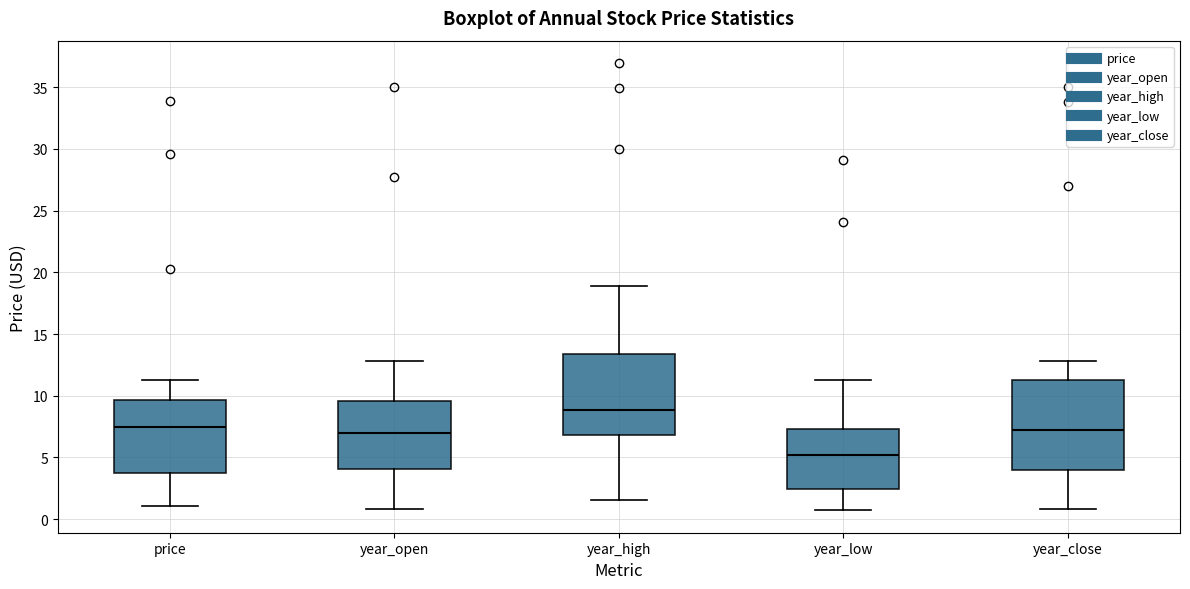

Reading left to right, read every box against the y-axis: the position of its median line, the range the box covers, and the ends of its whiskers. The values are not printed on the chart, so give them approximately, as read against the axis.

price: median 7.5, box 3.5 to 9.5, whiskers 1.0 to 11.5
year_open: median 7.0, box 4.0 to 9.5, whiskers 1.0 to 13.0
year_high: median 9.0, box 7.0 to 13.5, whiskers 1.5 to 19.0
year_low: median 5.0, box 2.5 to 7.5, whiskers 0.5 to 11.5
year_close: median 7.0, box 4.0 to 11.5, whiskers 1.0 to 13.0